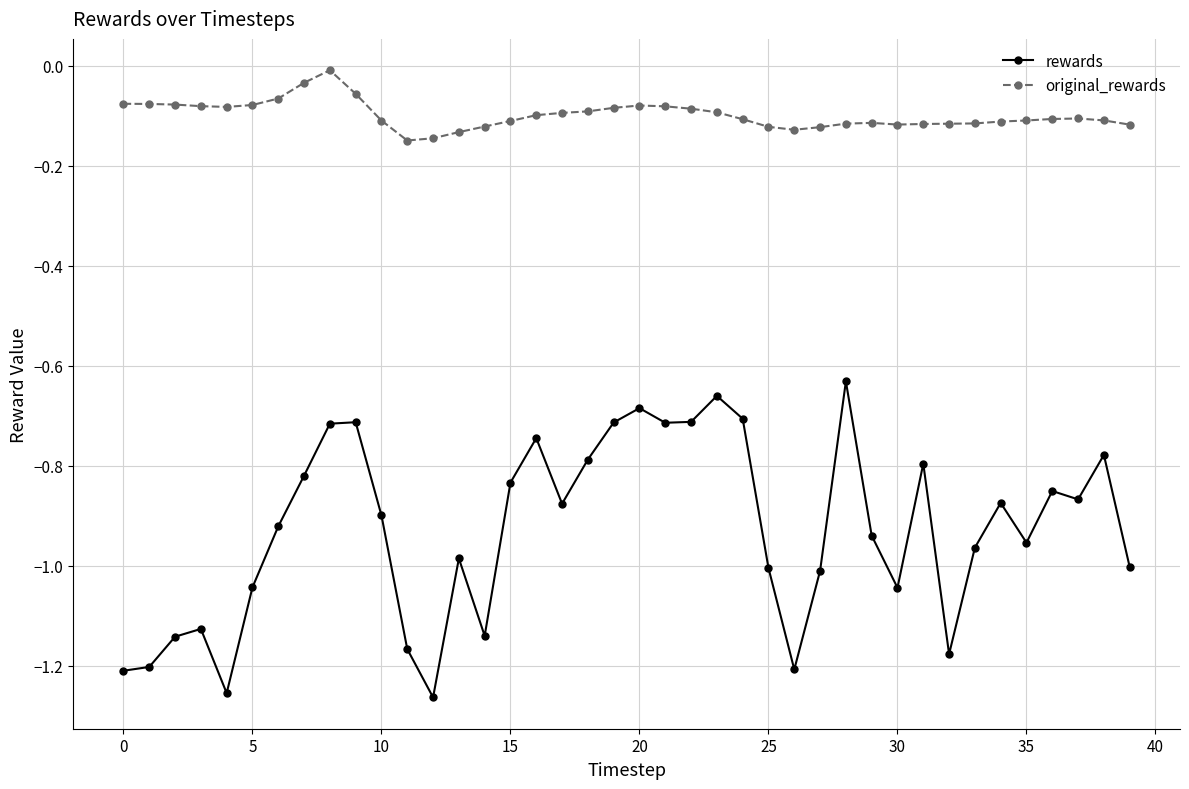

True or false: original_rewards has more than 2 interior local peaks.

True